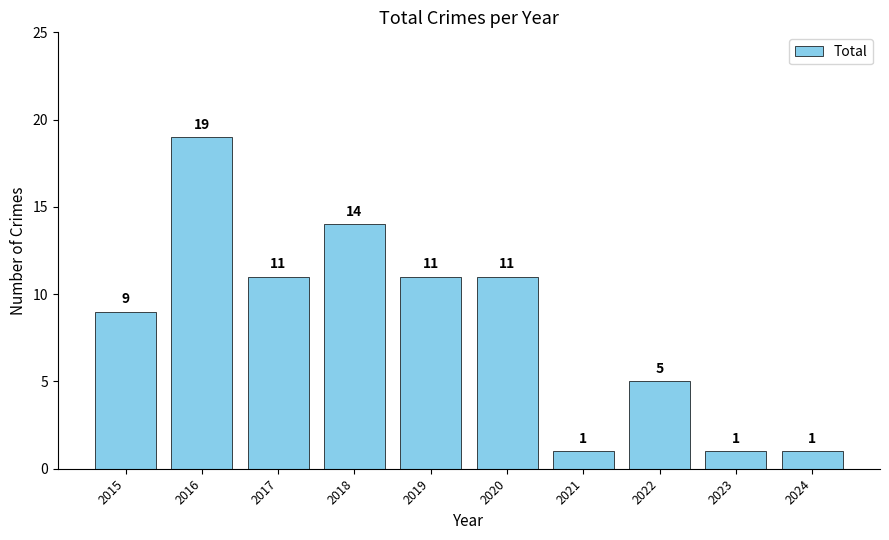

Reading left to right, extract all data points from this chart.

2015=9	2016=19	2017=11	2018=14	2019=11	2020=11	2021=1	2022=5	2023=1	2024=1